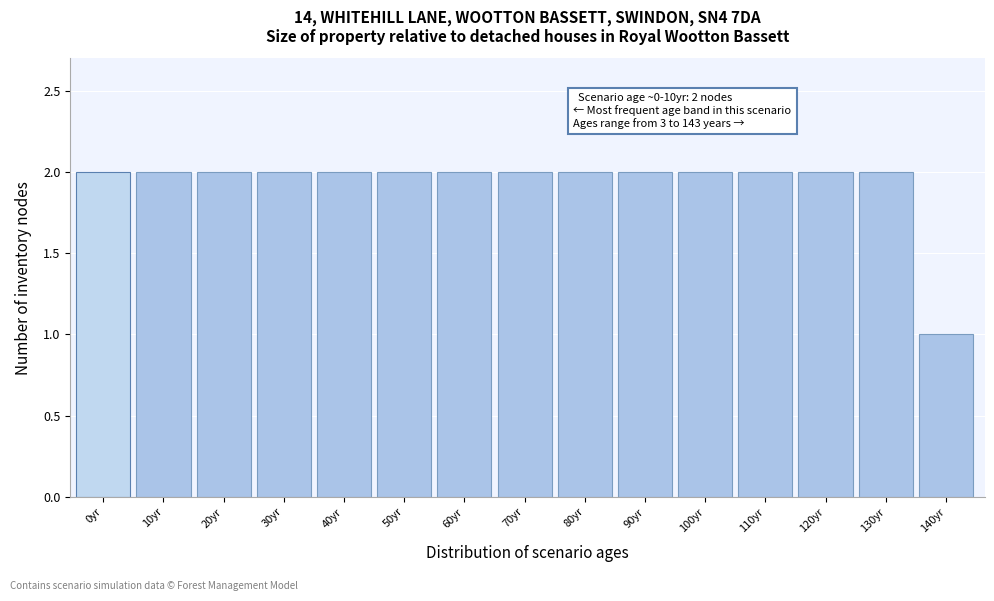

Reading left to right, what are all the values shown in this chart?

0yr=2	10yr=2	20yr=2	30yr=2	40yr=2	50yr=2	60yr=2	70yr=2	80yr=2	90yr=2	100yr=2	110yr=2	120yr=2	130yr=2	140yr=1